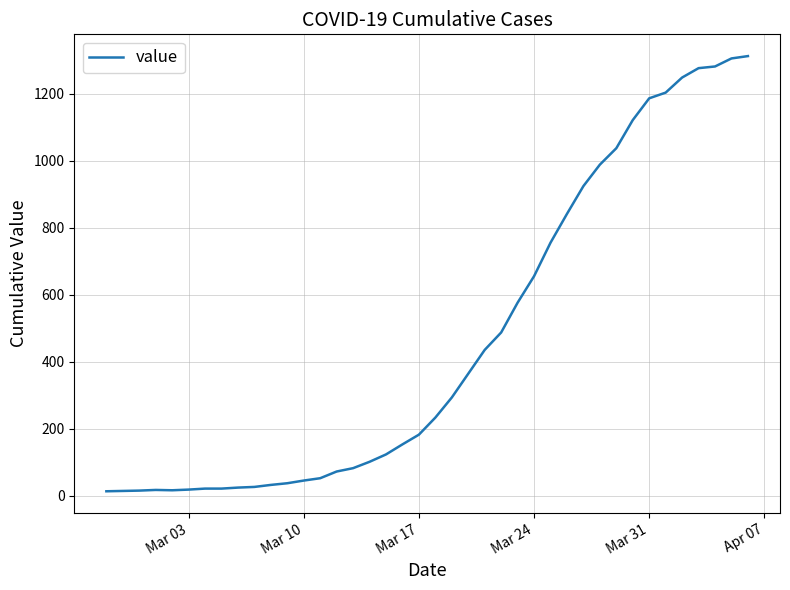

What is the maximum value shown in the chart?

1312